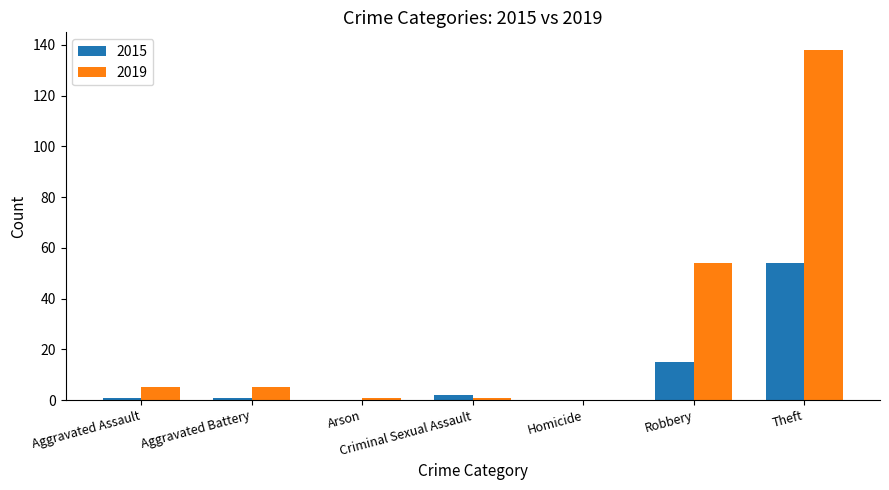

How many groups of bars are there?

7